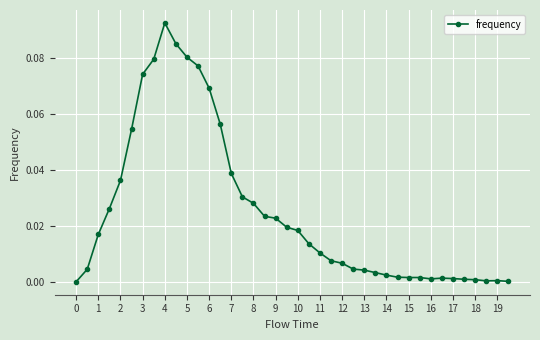

True or false: the data has more than 0 interior local peaks.

True